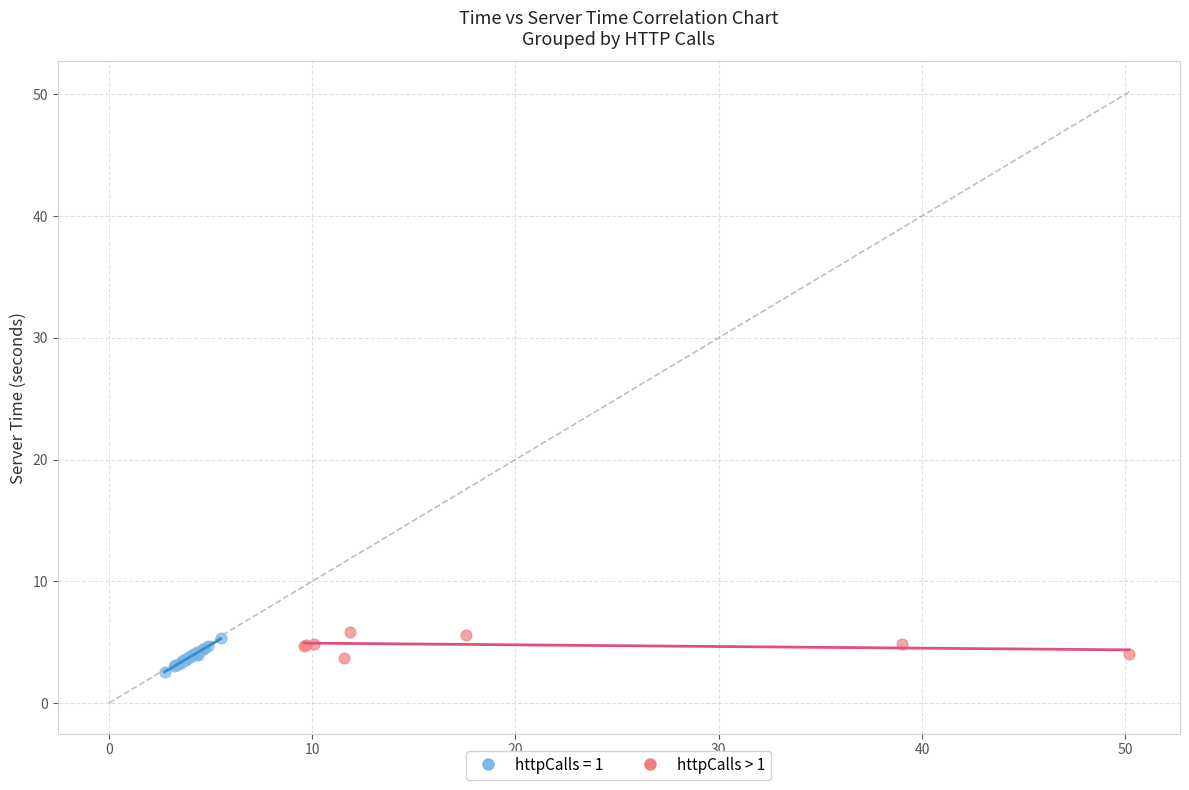

Which series has the widest spread of Y values?

httpCalls = 1